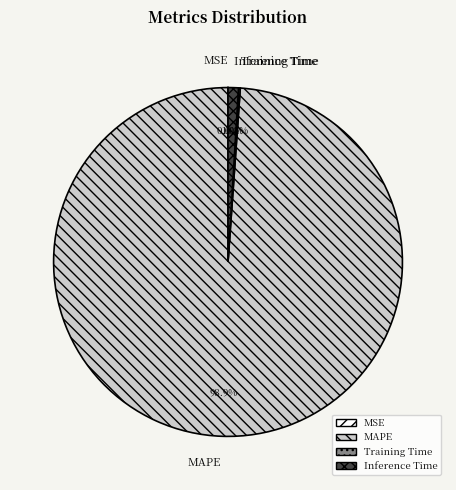

Is there any slice that represents more than half of the pie?

Yes